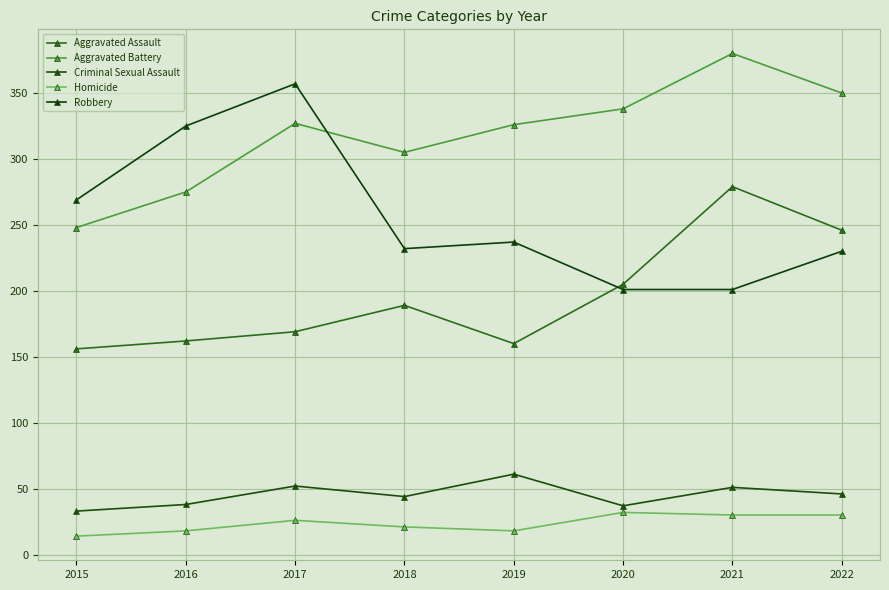

How many intersections are there between Aggravated Assault and Robbery?

1